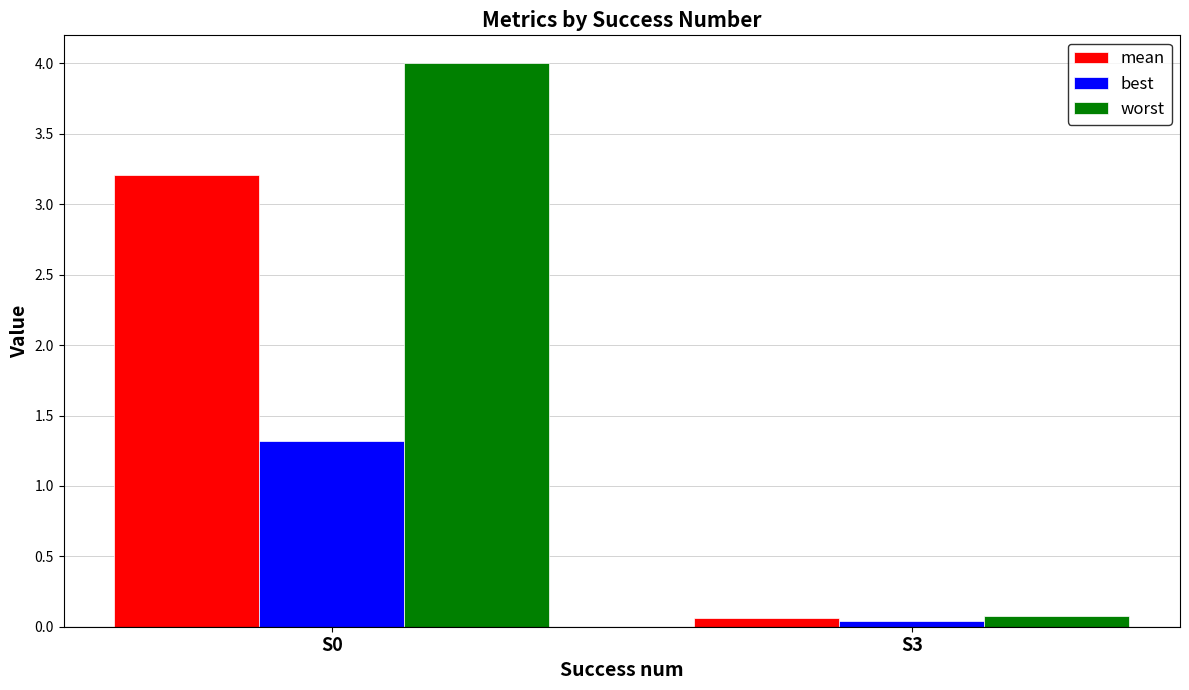

Are the bars horizontal?

No